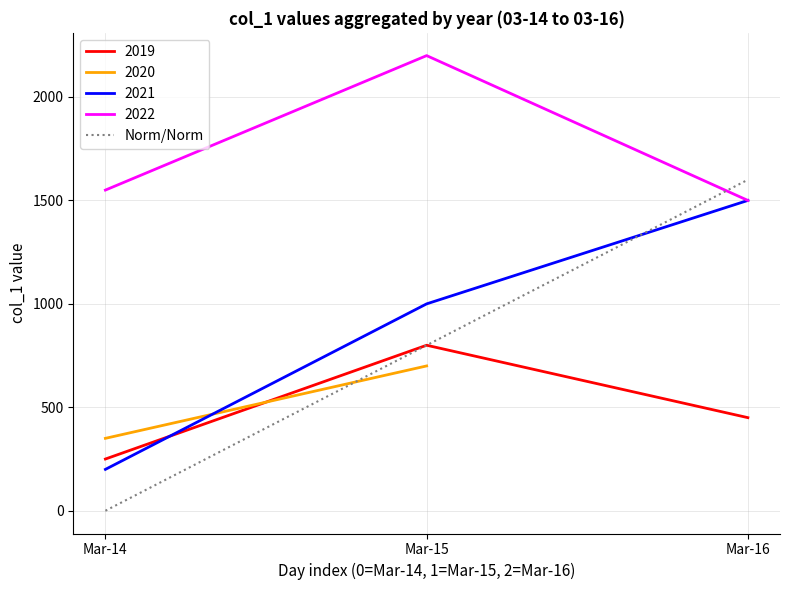

The value of 2022 at Mar-15 is 3902. True or false?

False